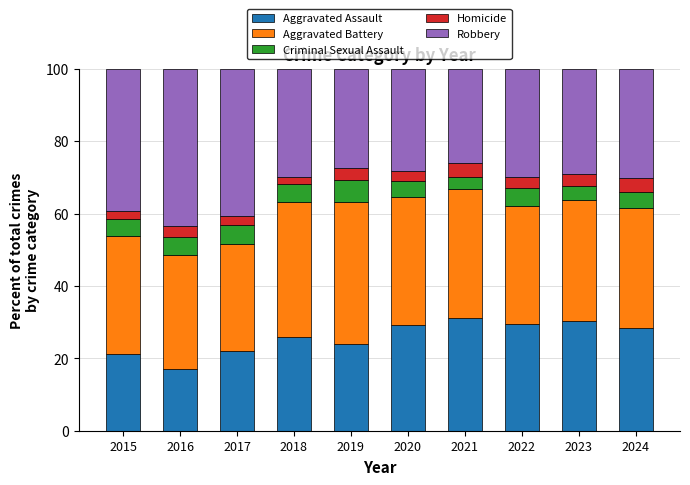

How many bars are there in total?

10